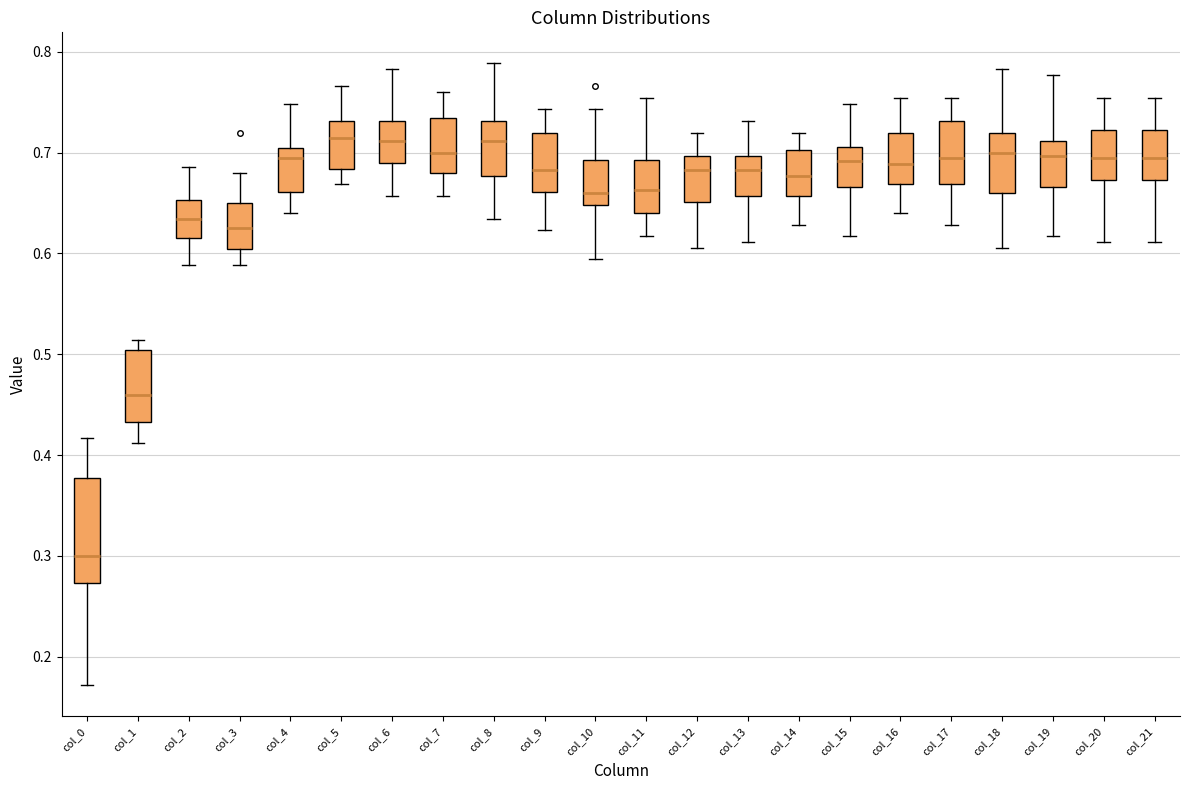

Reading left to right, transcribe this box plot: for each box, give where its median line is, the range the box spans, and where its two whiskers end, as read against the y-axis. The values are not printed on the chart, so give them approximately, as read against the axis.

col_0: median 0.30, box 0.27 to 0.38, whiskers 0.17 to 0.42
col_1: median 0.46, box 0.43 to 0.50, whiskers 0.41 to 0.51
col_2: median 0.63, box 0.62 to 0.65, whiskers 0.59 to 0.69
col_3: median 0.63, box 0.60 to 0.65, whiskers 0.59 to 0.68
col_4: median 0.69, box 0.66 to 0.70, whiskers 0.64 to 0.75
col_5: median 0.71, box 0.68 to 0.73, whiskers 0.67 to 0.77
col_6: median 0.71, box 0.69 to 0.73, whiskers 0.66 to 0.78
col_7: median 0.70, box 0.68 to 0.73, whiskers 0.66 to 0.76
col_8: median 0.71, box 0.68 to 0.73, whiskers 0.63 to 0.79
col_9: median 0.68, box 0.66 to 0.72, whiskers 0.62 to 0.74
col_10: median 0.66, box 0.65 to 0.69, whiskers 0.59 to 0.74
col_11: median 0.66, box 0.64 to 0.69, whiskers 0.62 to 0.75
col_12: median 0.68, box 0.65 to 0.70, whiskers 0.61 to 0.72
col_13: median 0.68, box 0.66 to 0.70, whiskers 0.61 to 0.73
col_14: median 0.68, box 0.66 to 0.70, whiskers 0.63 to 0.72
col_15: median 0.69, box 0.67 to 0.71, whiskers 0.62 to 0.75
col_16: median 0.69, box 0.67 to 0.72, whiskers 0.64 to 0.75
col_17: median 0.69, box 0.67 to 0.73, whiskers 0.63 to 0.75
col_18: median 0.70, box 0.66 to 0.72, whiskers 0.61 to 0.78
col_19: median 0.70, box 0.67 to 0.71, whiskers 0.62 to 0.78
col_20: median 0.69, box 0.67 to 0.72, whiskers 0.61 to 0.75
col_21: median 0.69, box 0.67 to 0.72, whiskers 0.61 to 0.75